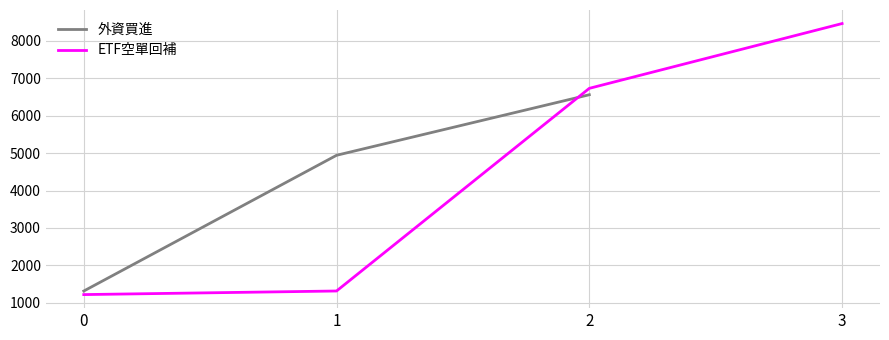

True or false: ETF空單回補 has more than 0 interior local peaks.

False